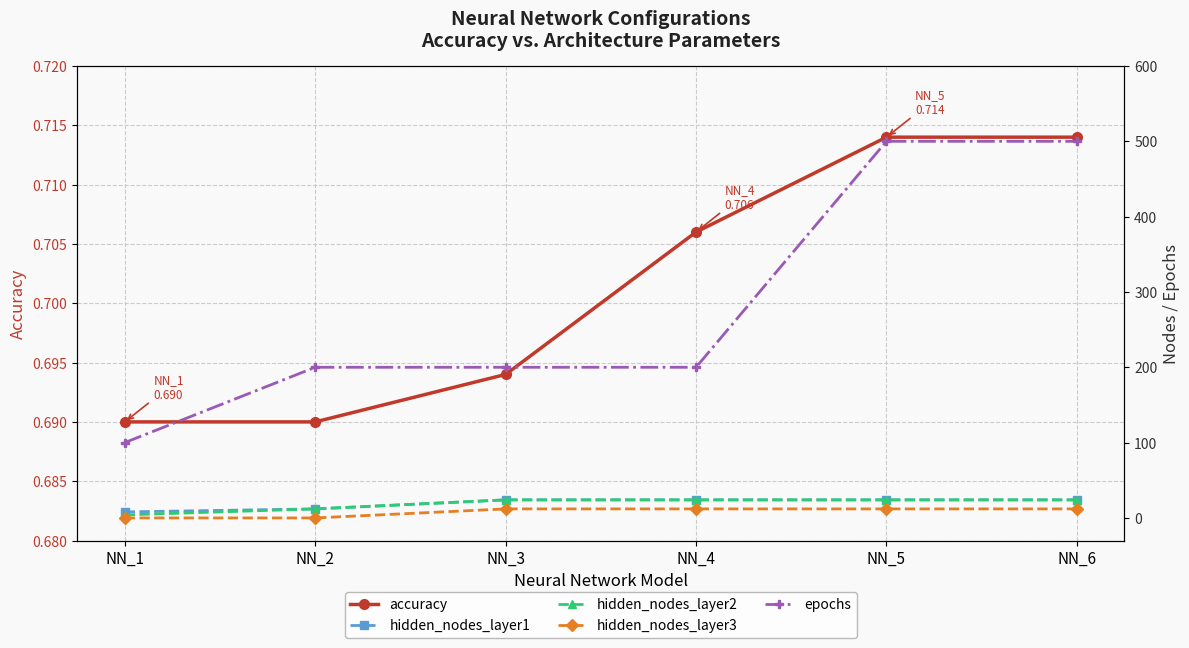

True or false: accuracy has more than 1 interior local peaks.

False